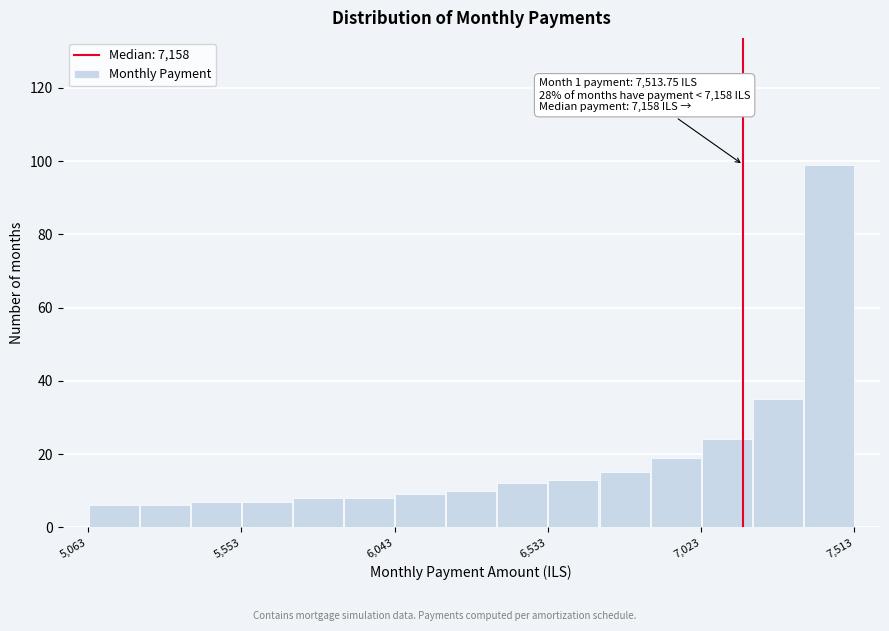

Read against the x-axis, roughly where is the centre of the tallest bar?

7450